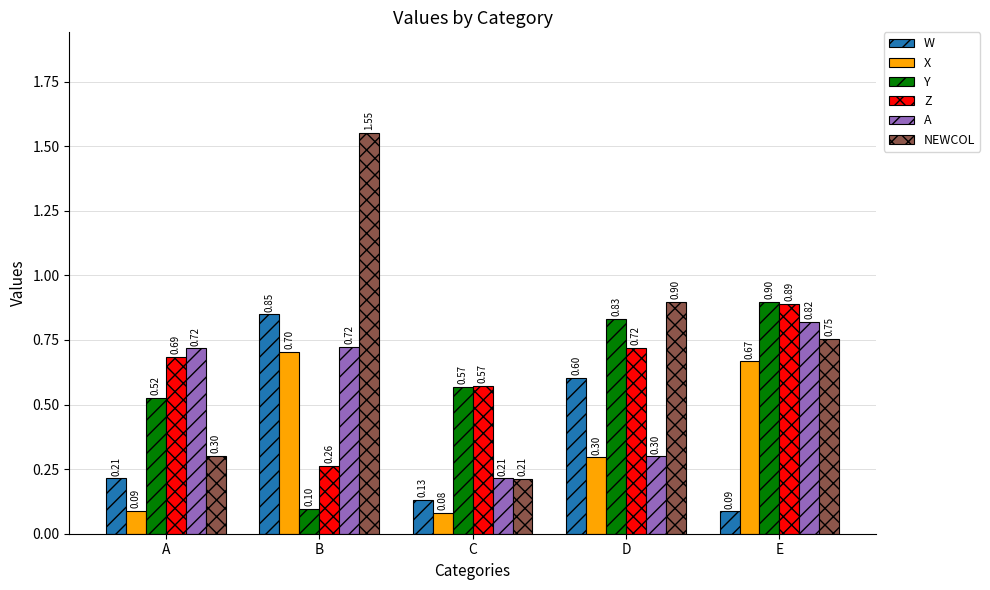

At which category does the chart reach its minimum across all series?

C